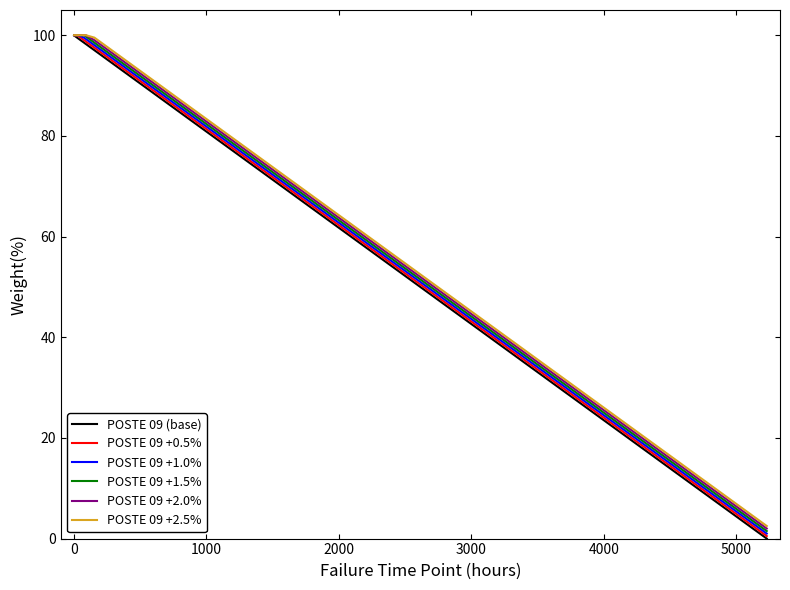

What is the greatest value displayed?

100.0